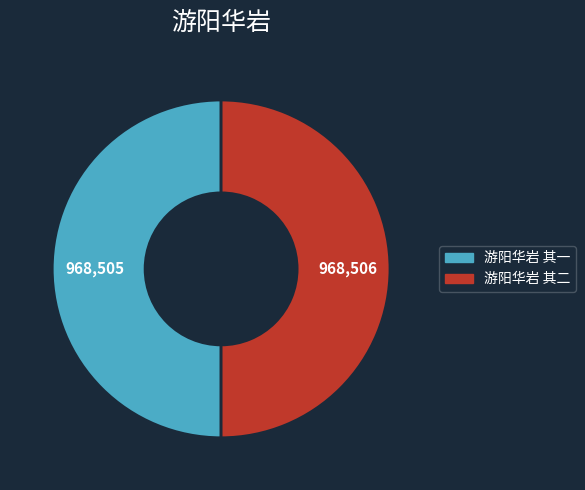

Is the sum of 游阳华岩 其二 and 游阳华岩 其一 greater than half?

Yes